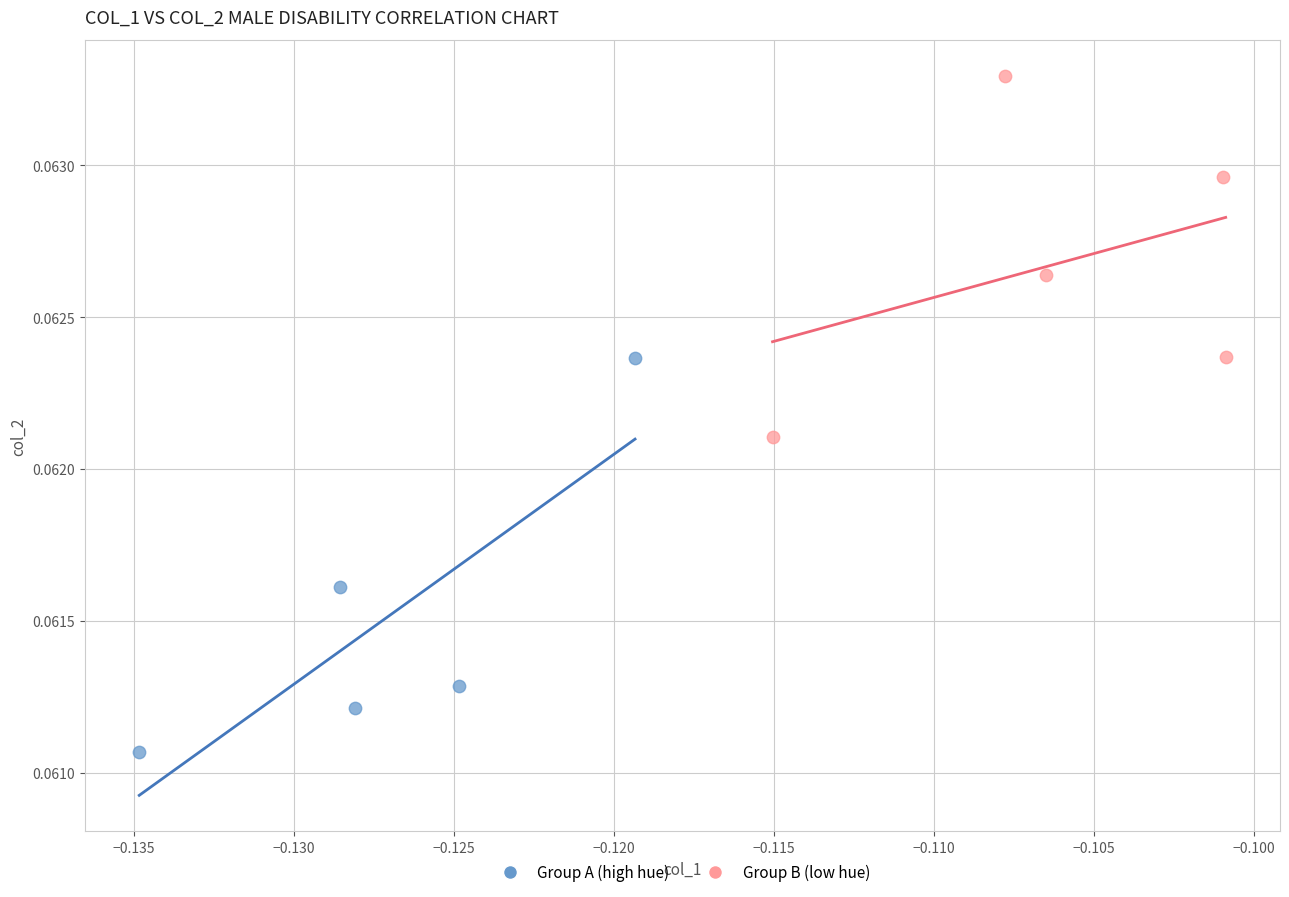

Which series reaches the minimum Y coordinate?

Group A (high hue)